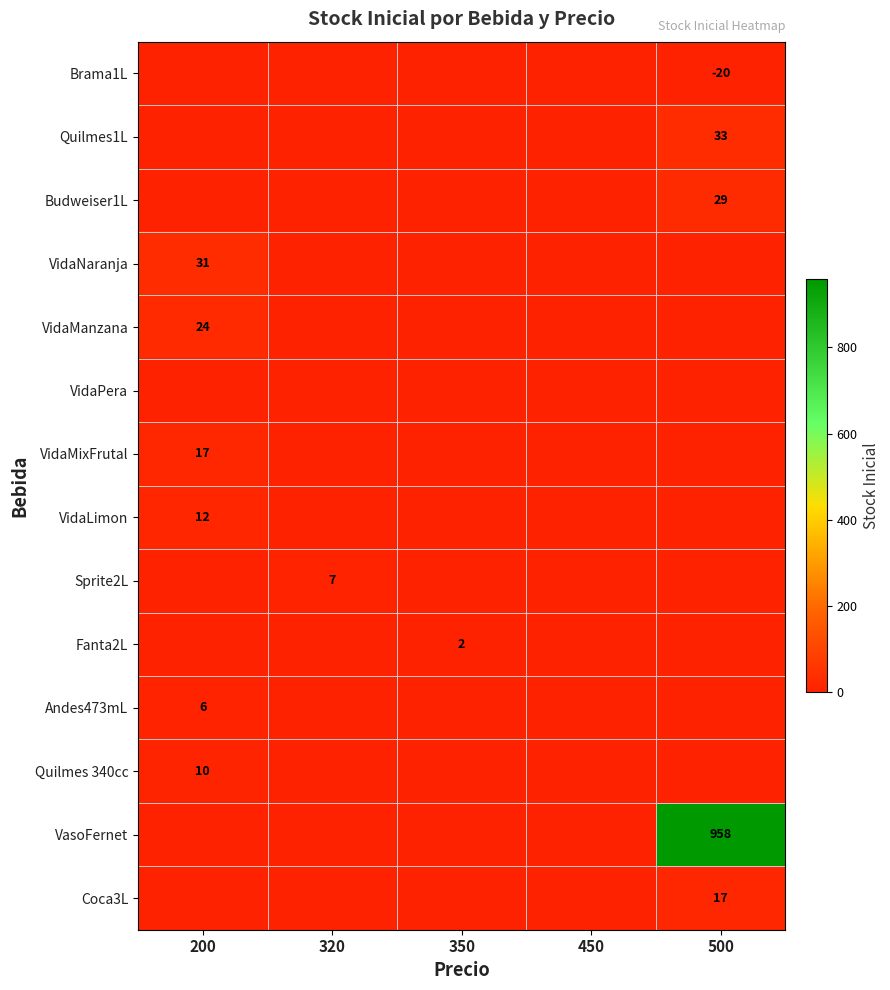

How many Fanta2L values are between 0 and 1?

4